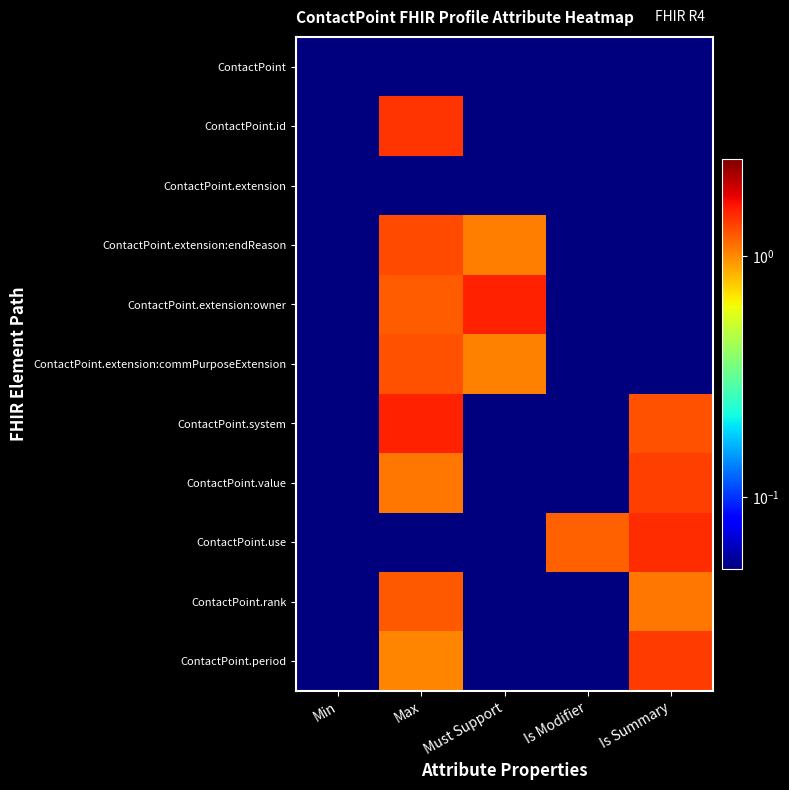

Rank the series at Must Support from highest to lowest value.

ContactPoint.extension:owner, ContactPoint.extension:endReason, ContactPoint.extension:commPurposeExtension, ContactPoint, ContactPoint.period, ContactPoint.id, ContactPoint.use, ContactPoint.extension, ContactPoint.value, ContactPoint.system, ContactPoint.rank